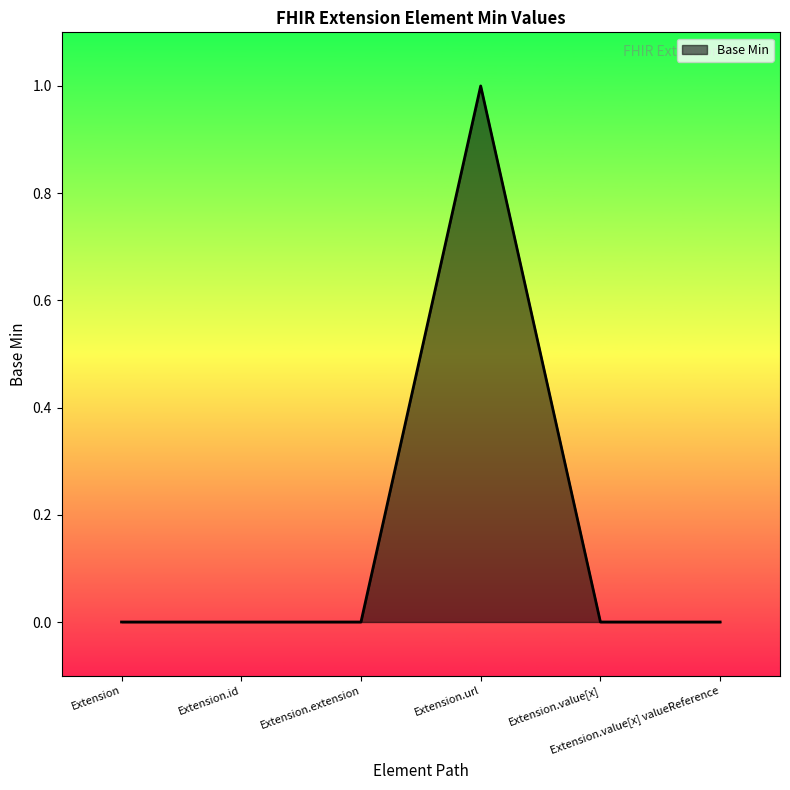

True or false: the data has more than 2 interior local peaks.

False